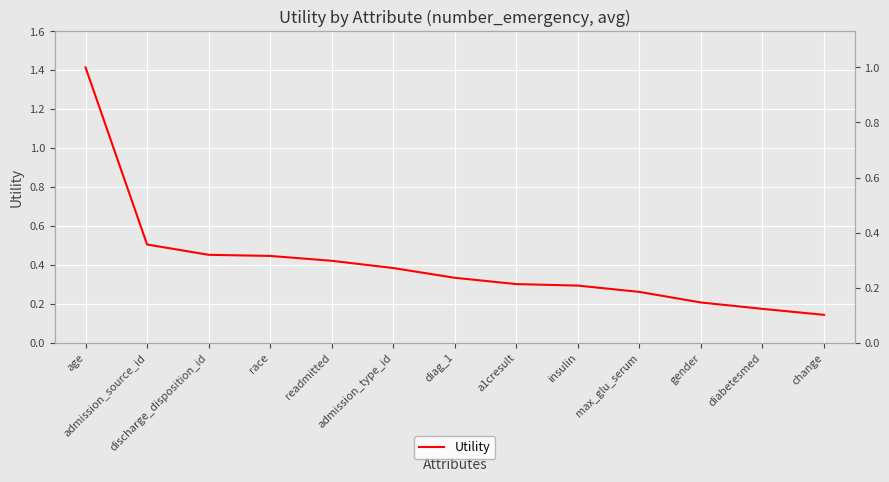

Is it true that the value at gender is 0.1?

False